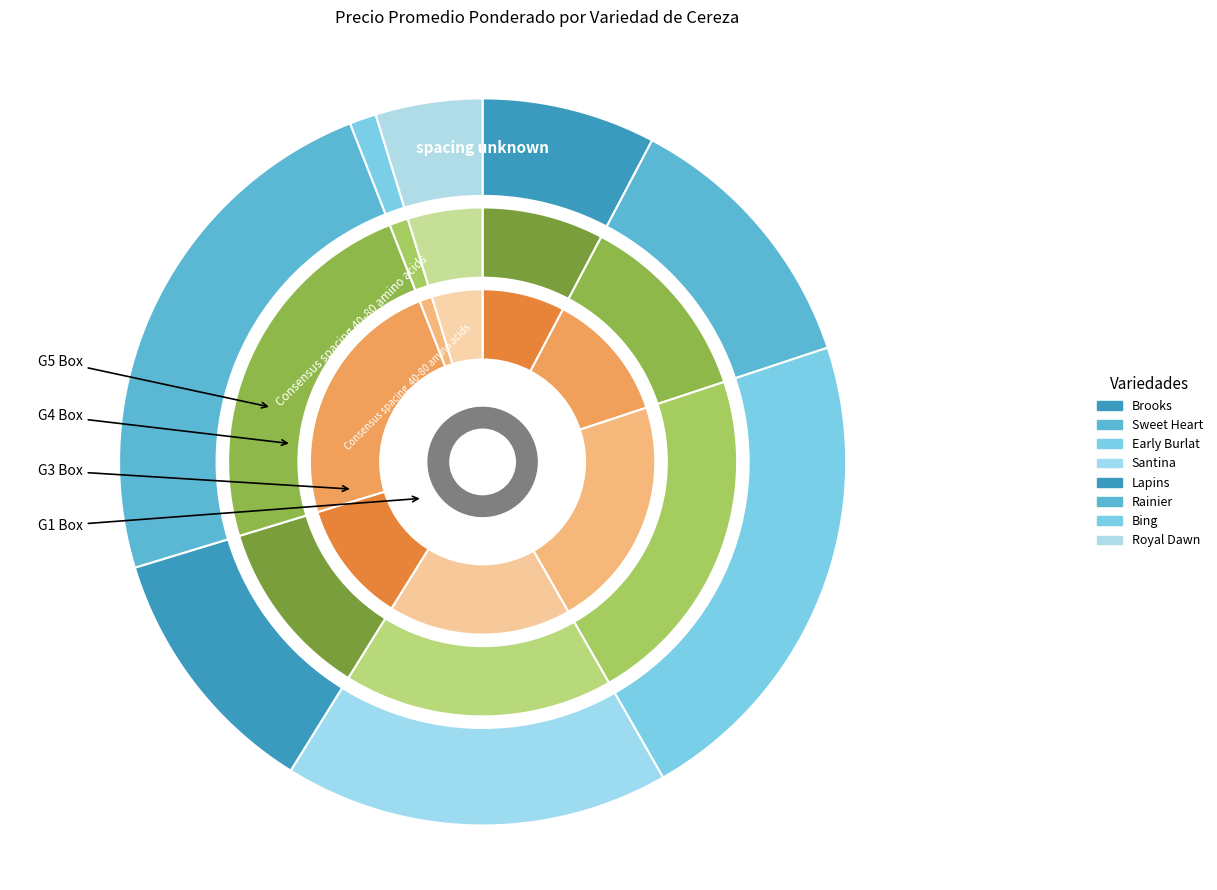

To the nearest percent, what percentage of the pie is Sweet Heart?

12%